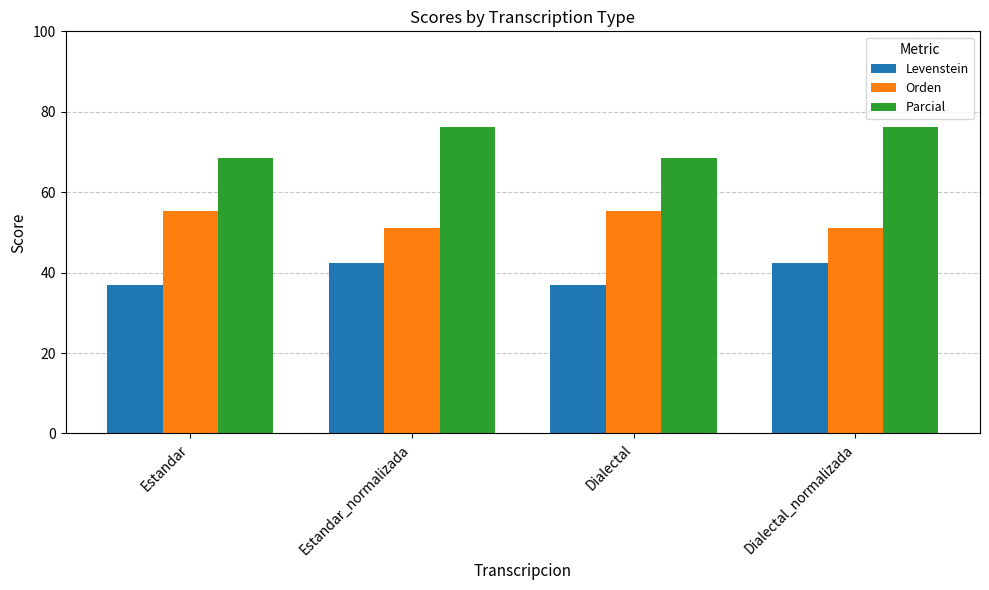

Is the value of Levenstein at Dialectal greater than the value of Orden at Estandar_normalizada?

No